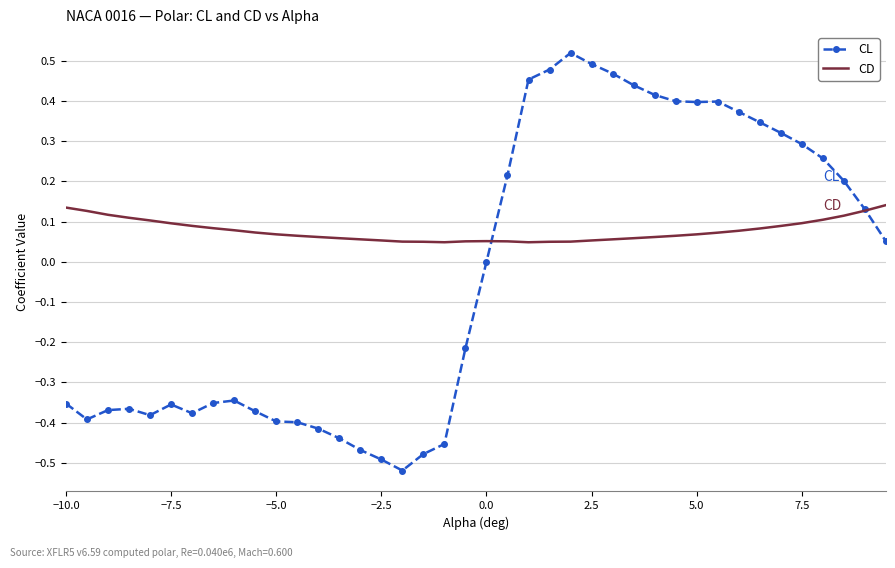

List the series in order of their peak value, highest first.

CL, CD